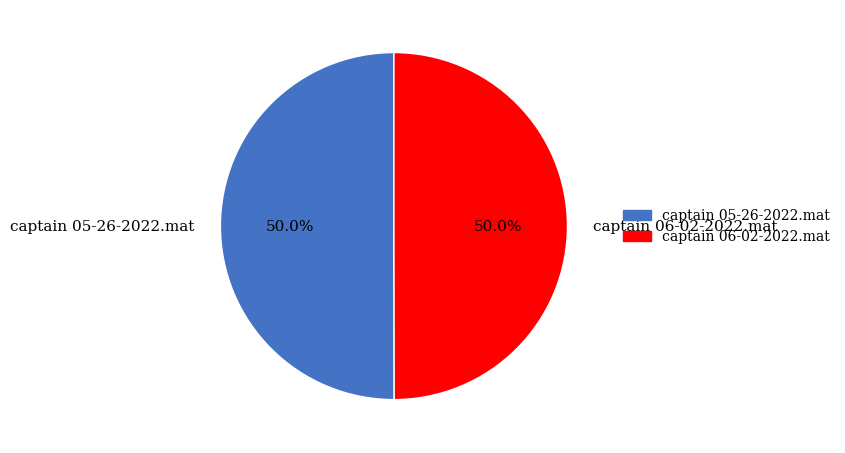

To the nearest percent, what portion does captain 06-02-2022.mat represent?

50%